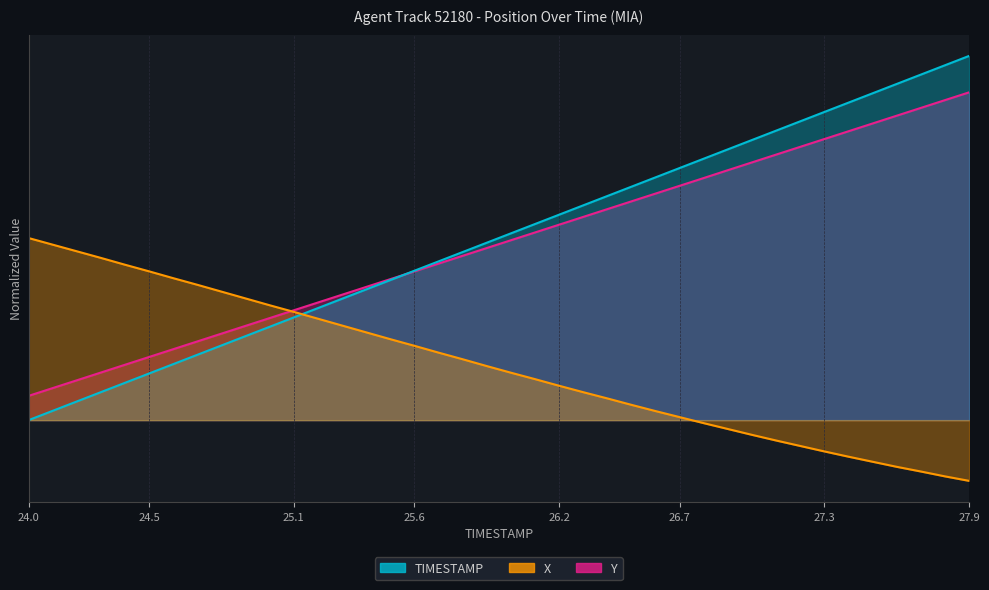

What is the label of the 31st point from the right?

24.9